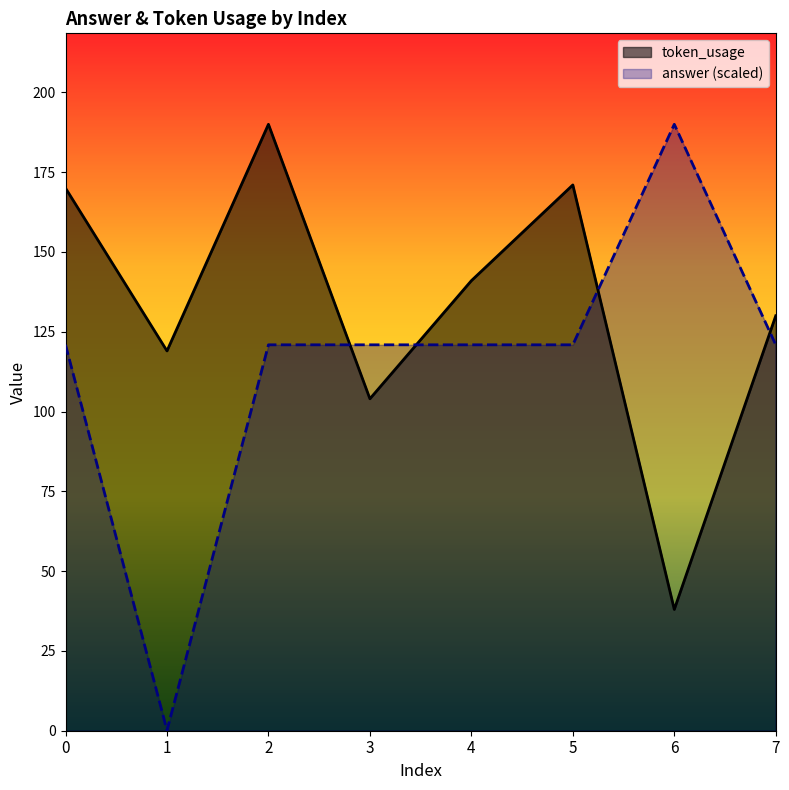

Reading left to right, what are all the values shown in this chart?

token_usage: 0=170.0	1=119.0	2=190.0	3=104.0	4=141.0	5=171.0	6=38.0	7=130.0
answer: 0=120.9	1=0.1	2=120.9	3=120.9	4=120.9	5=120.9	6=190.0	7=120.9